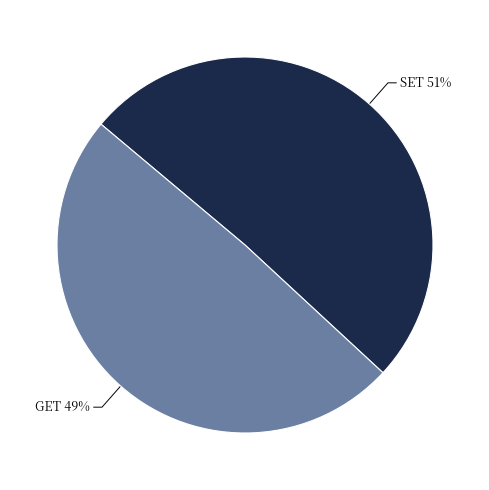

Count the number of slices in the pie.

2